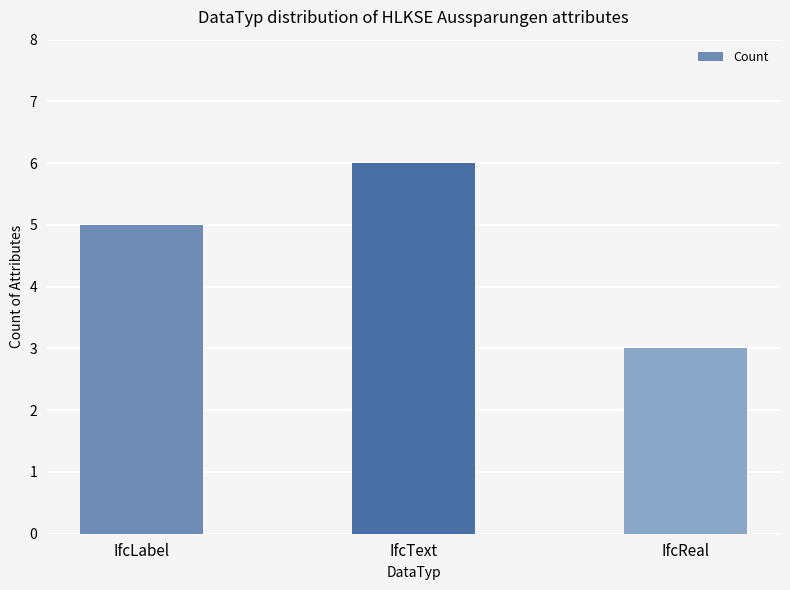

What is the ratio of the value at IfcText to the value at IfcLabel?

1.2